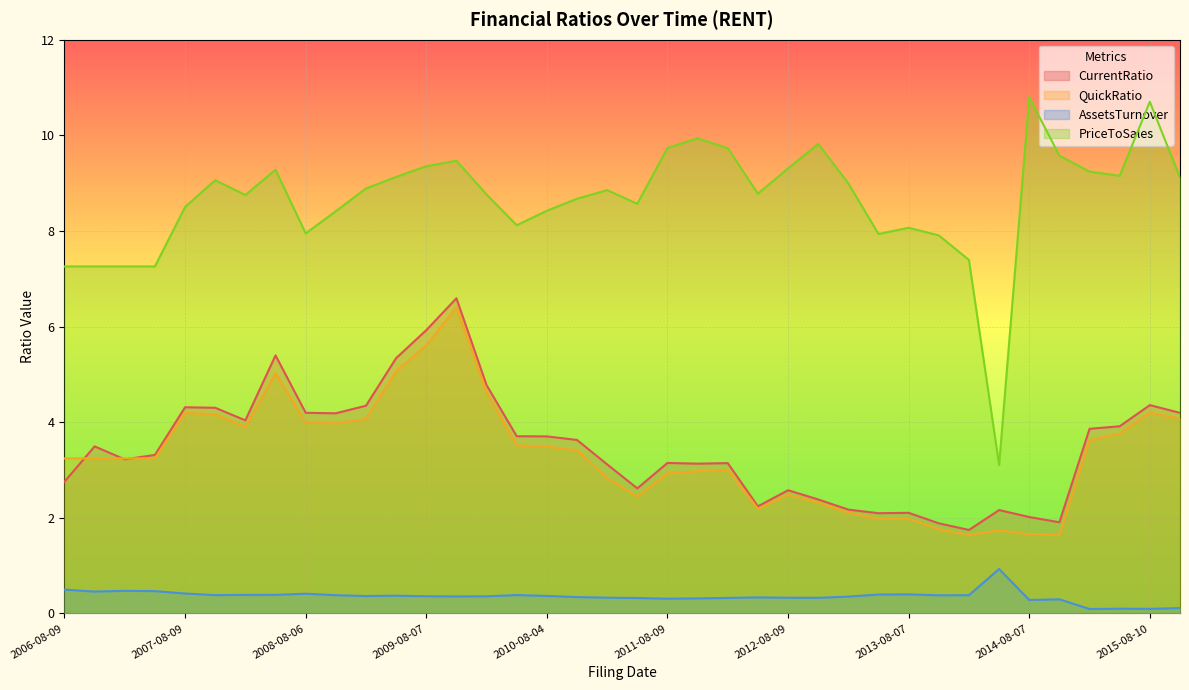

What is the sum of the PriceToSales values at 2007-08-09 and 2010-06-14?

16.6